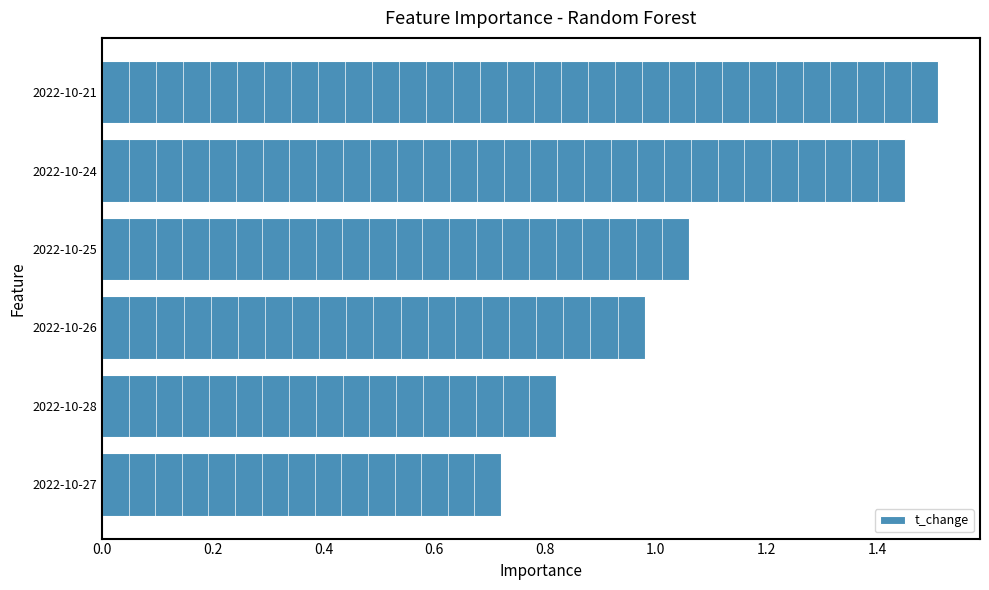

Is it true that the value at 2022-10-25 is 1.5?

False